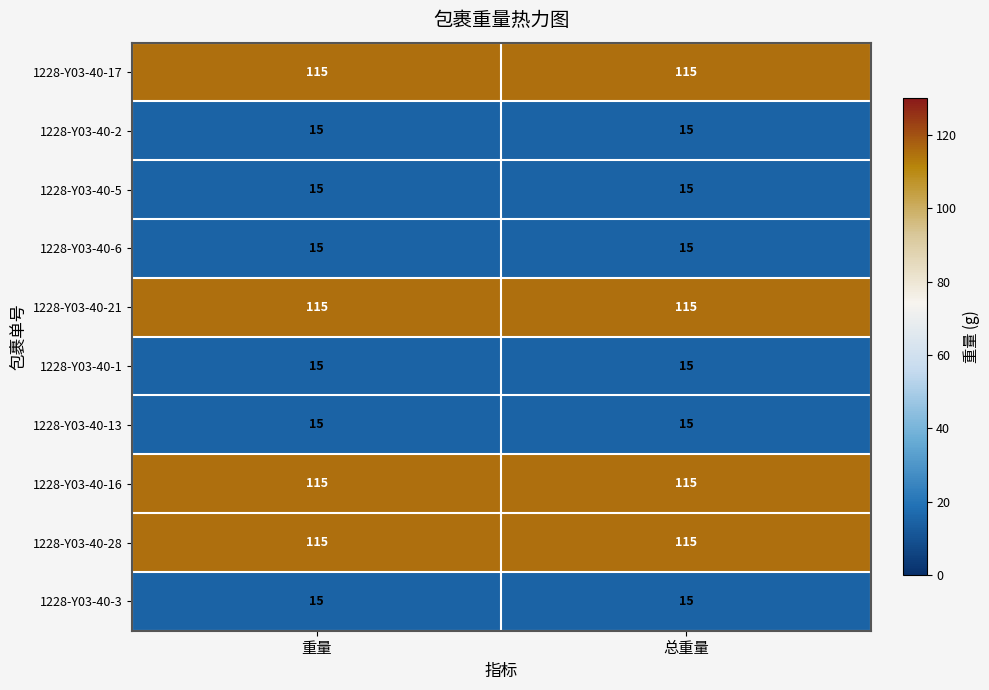

What is the sum of the 1228-Y03-40-16 values at 总重量 and 重量?

230